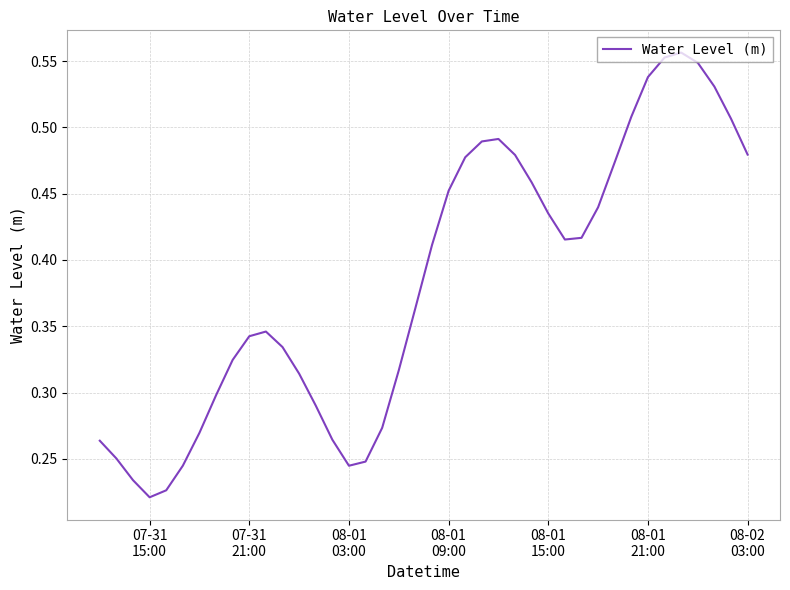

Does the chart have visible grid lines?

Yes